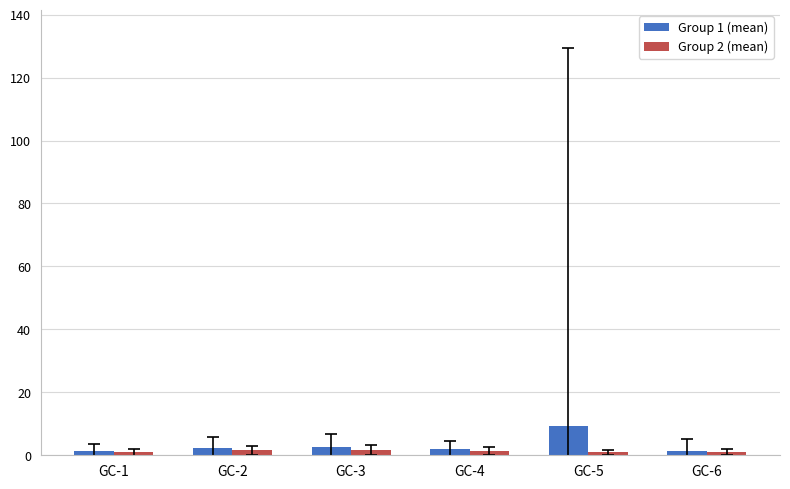

Which series has the largest total across all categories?

Group 1 (mean)